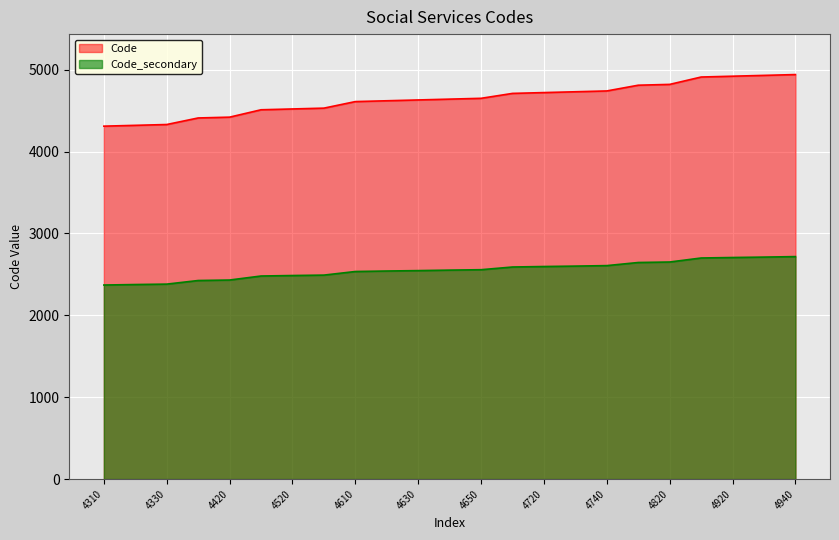

List the labels in order of value, smallest first.

4310, 4320, 4330, 4410, 4420, 4510, 4520, 4530, 4610, 4620, 4630, 4640, 4650, 4710, 4720, 4730, 4740, 4810, 4820, 4910, 4920, 4930, 4940